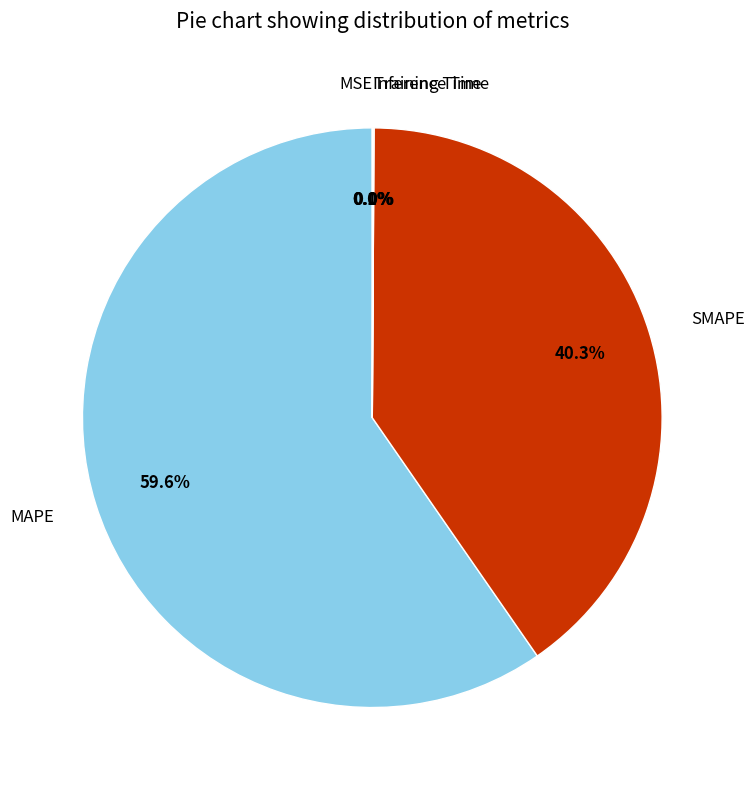

To the nearest percent, what is the difference between the largest and smallest slice percentages?

60%